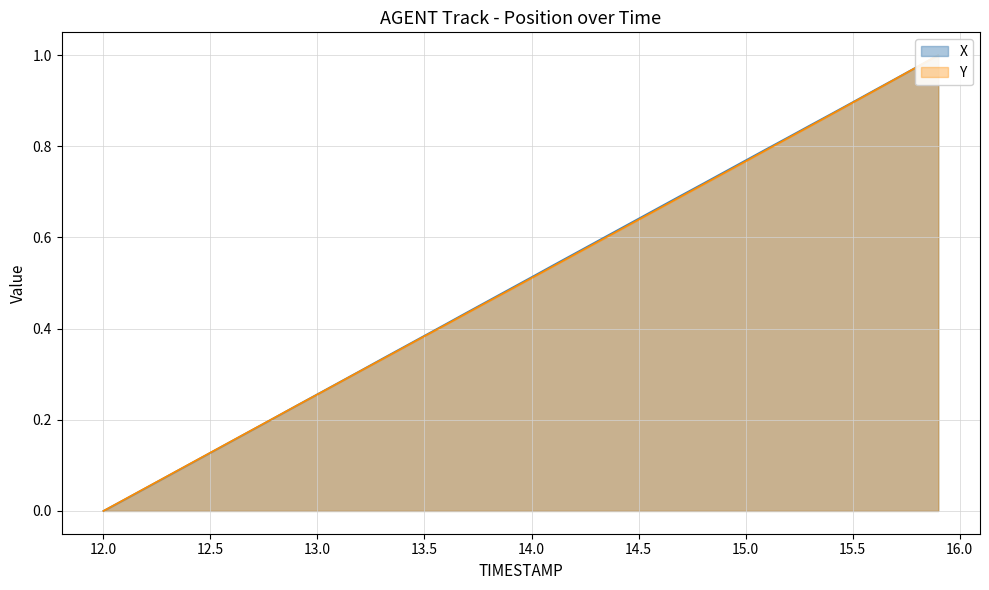

The value of X at 14.7 is 0.7. True or false?

True